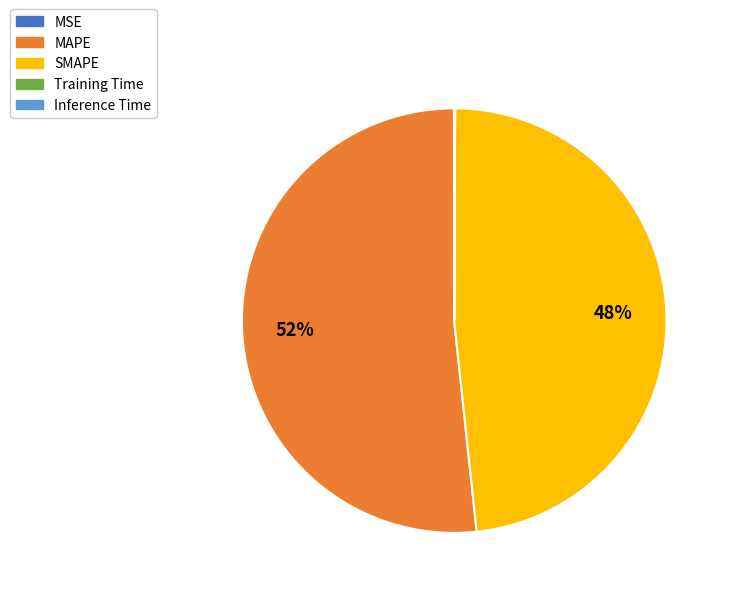

What is the largest slice in the pie chart?

MAPE